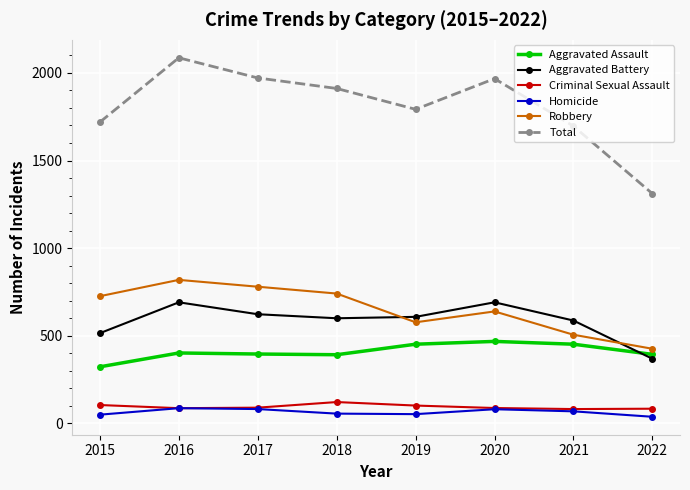

At which label does Aggravated Battery reach its minimum?

2022